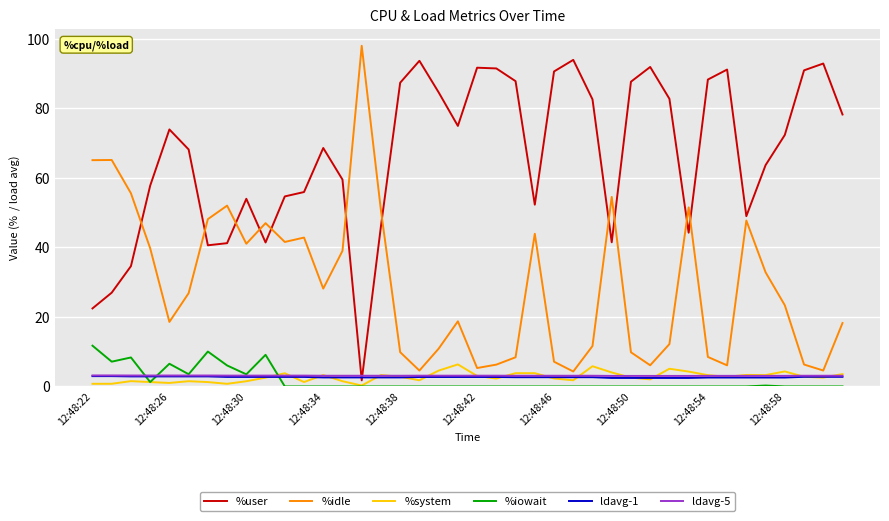

True or false: %idle and %system cross at least once.

False